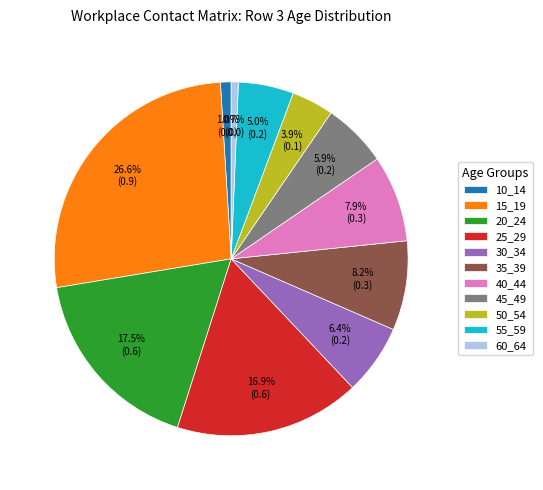

Is the sum of 50_54 and 40_44 greater than half?

No